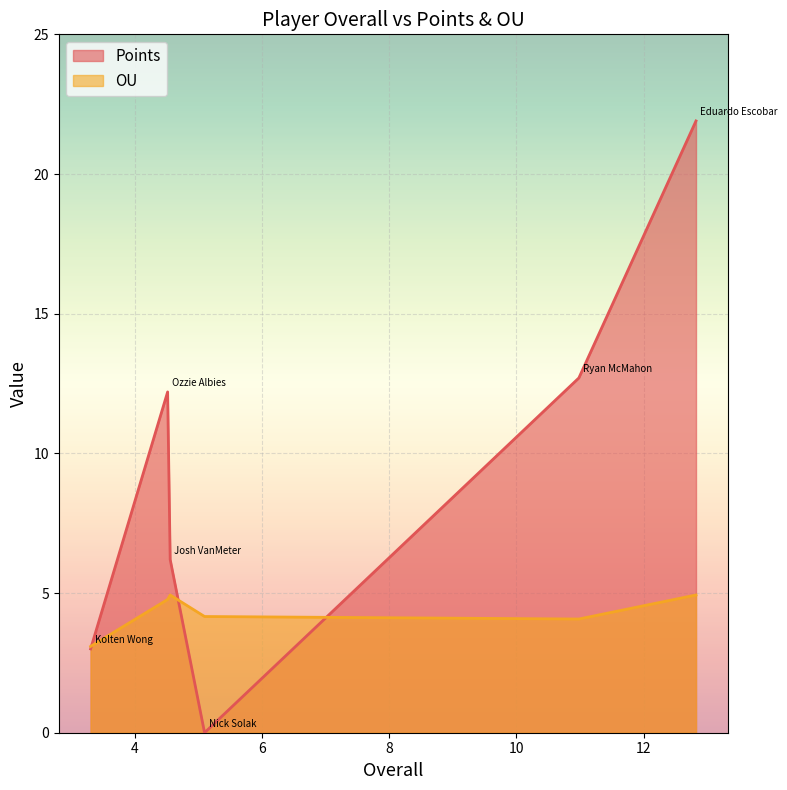

At which category does the chart reach its minimum across all series?

Nick Solak